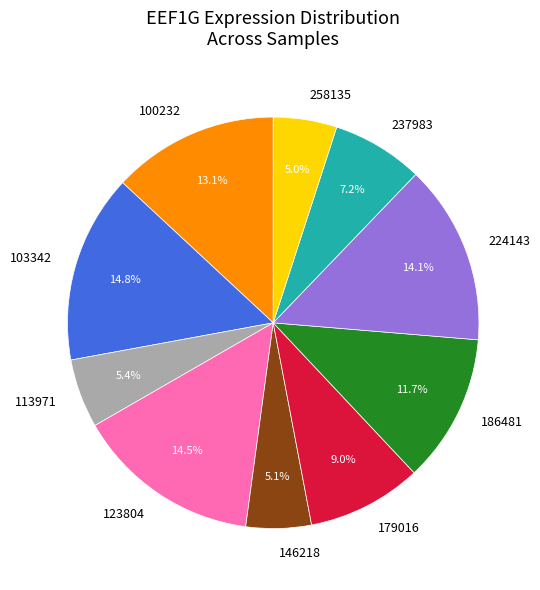

To the nearest percent, what is the combined percentage of 224143 and 103342?

29%